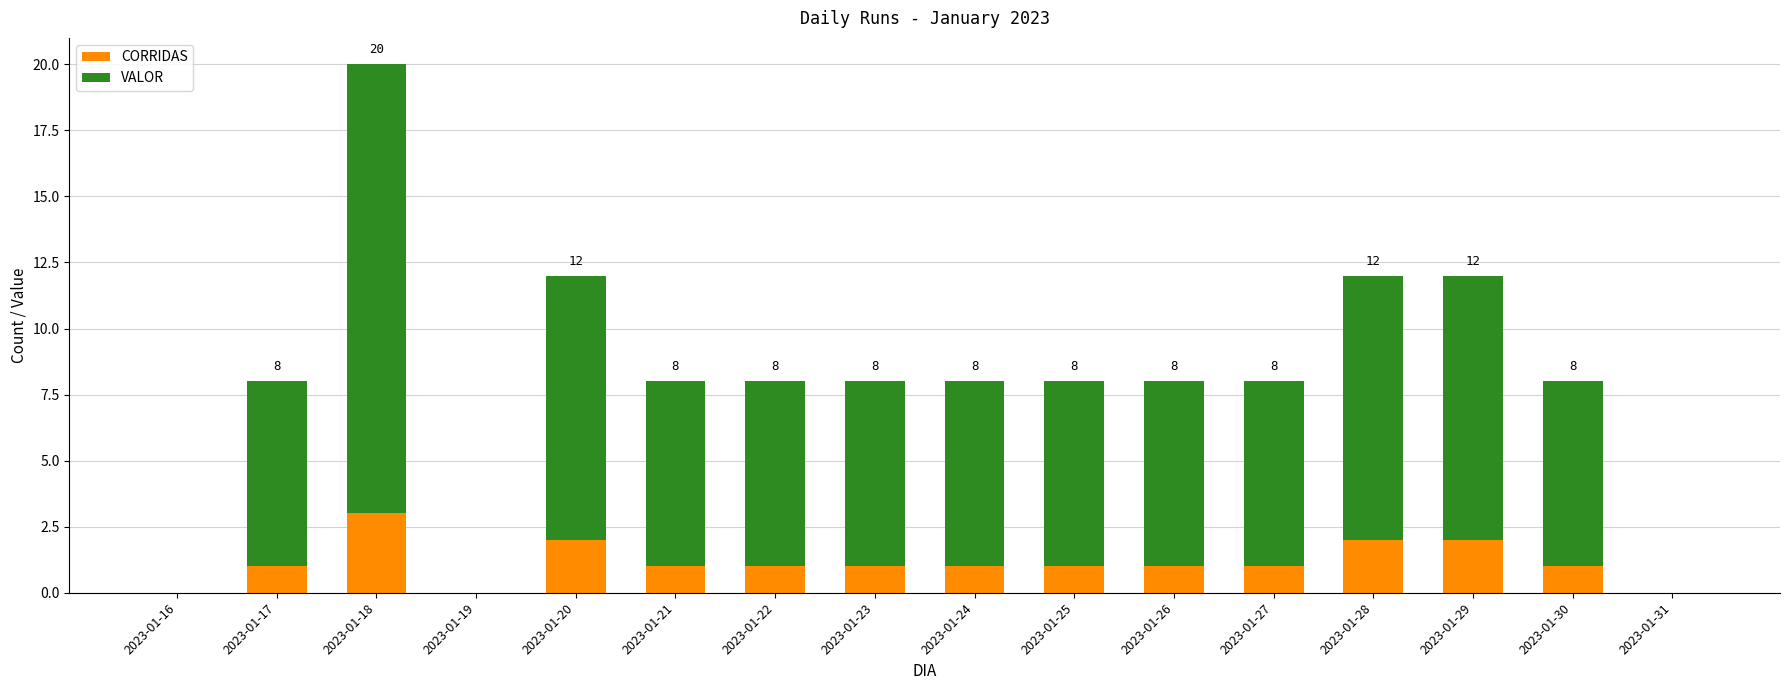

What is the sum of all CORRIDAS values?

18